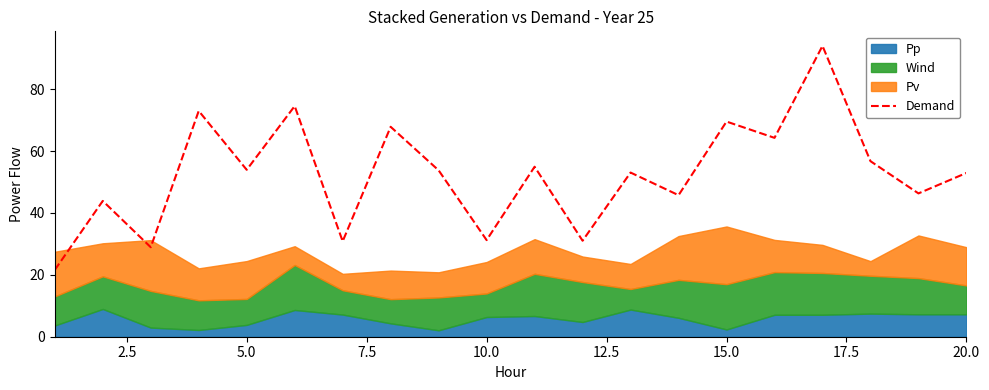

The value of Demand at 5.0 is 54.0. True or false?

True